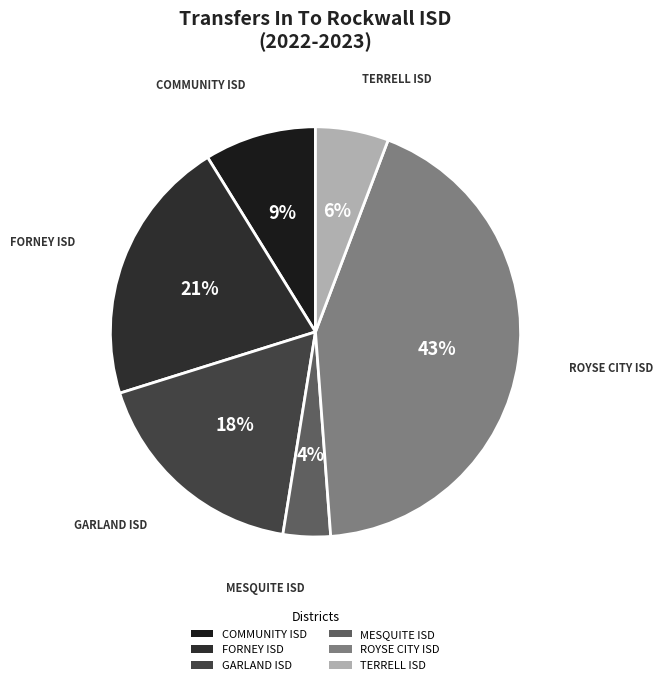

Does any single category account for the majority?

No